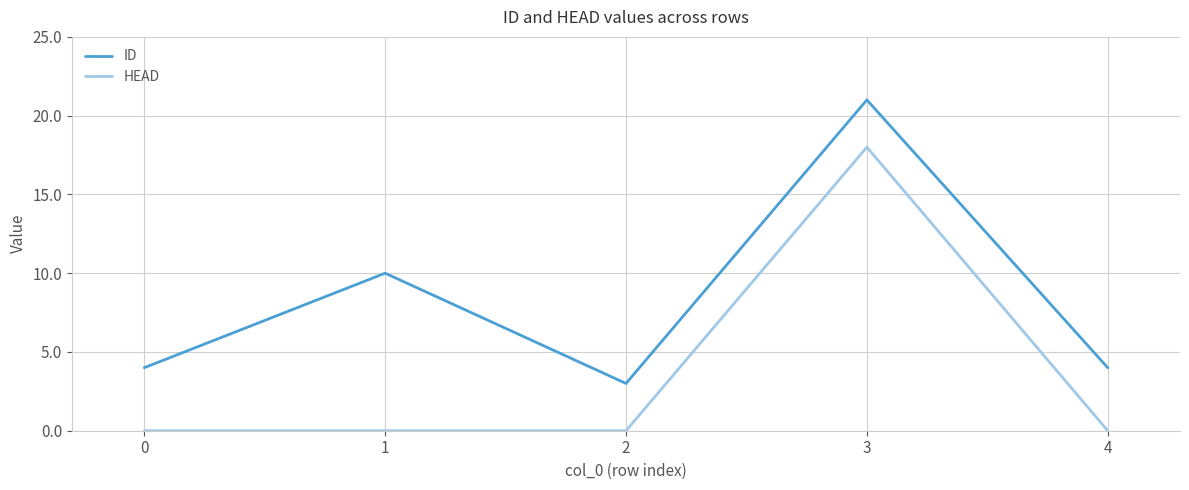

Reading right to left, what are all the values shown in this chart?

ID: 4	21	3	10	4
HEAD: 0	18	0	0	0